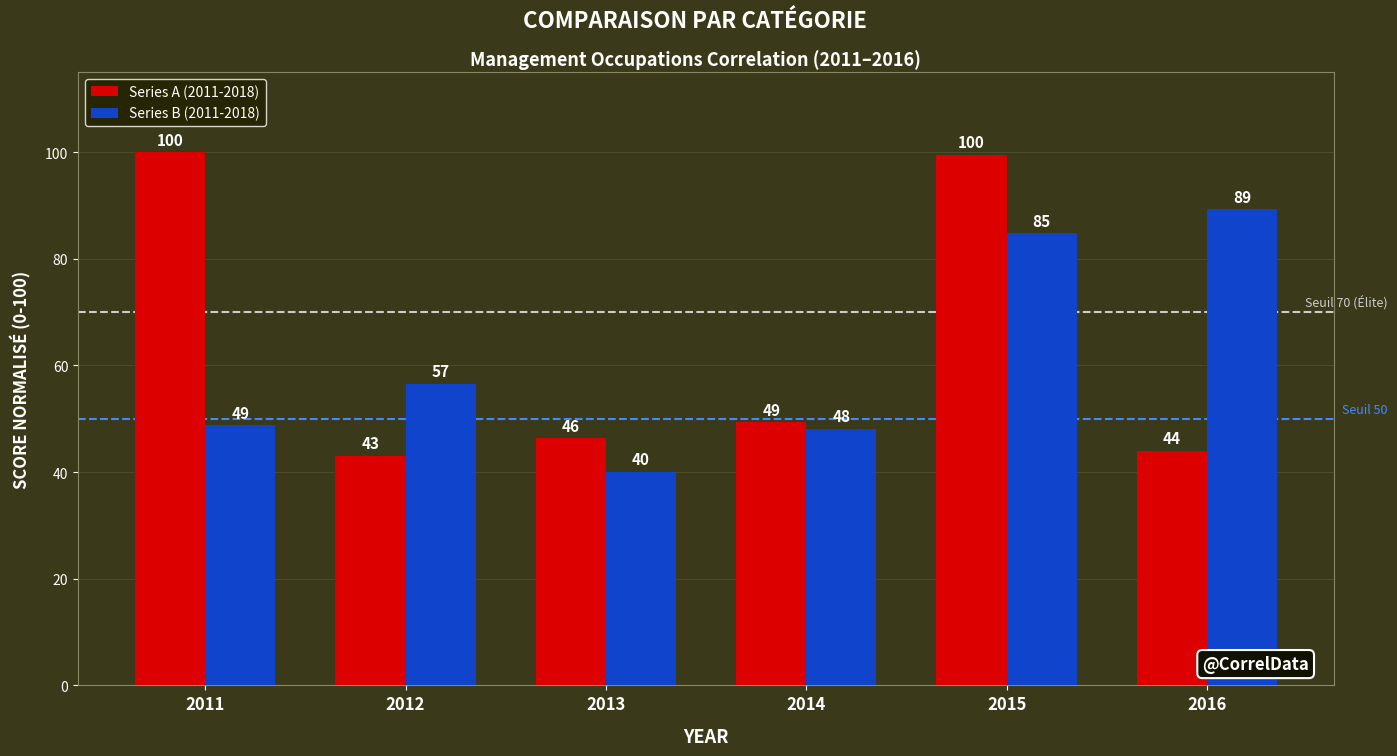

Rank the series by their maximum value, from lowest to highest.

Series B (2011-2018), Series A (2011-2018)